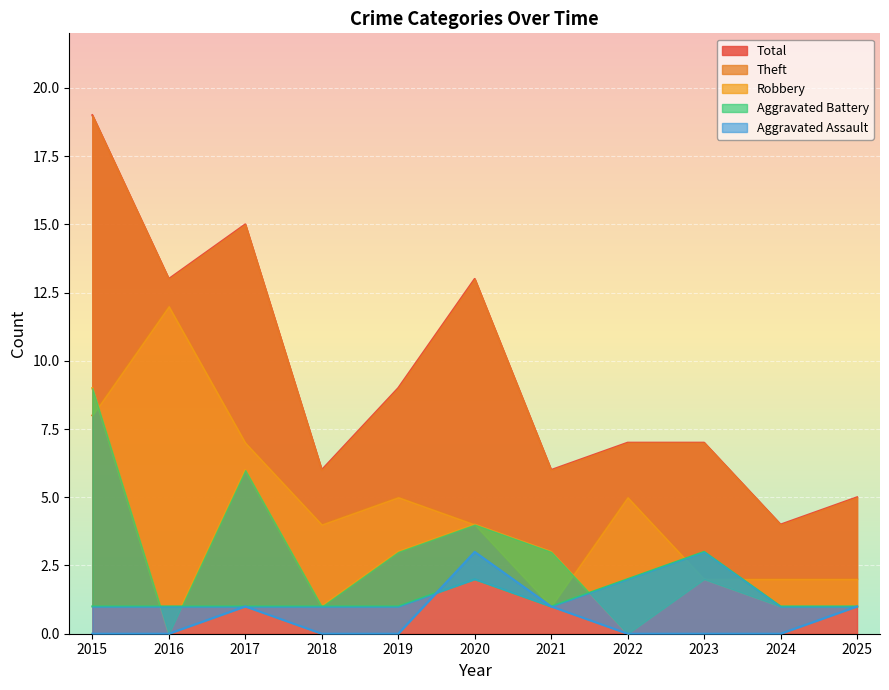

True or false: Total has a value of 18 at 2016.

False